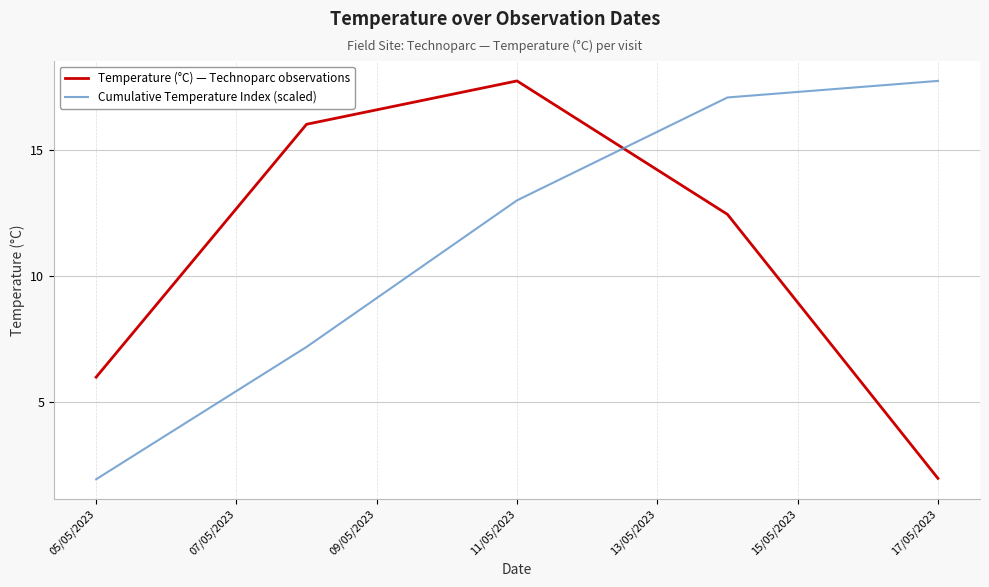

Which series ends up on top after the final intersection of Cumulative Temperature Index (scaled) and Temperature (°C) — Technoparc observations?

Cumulative Temperature Index (scaled)